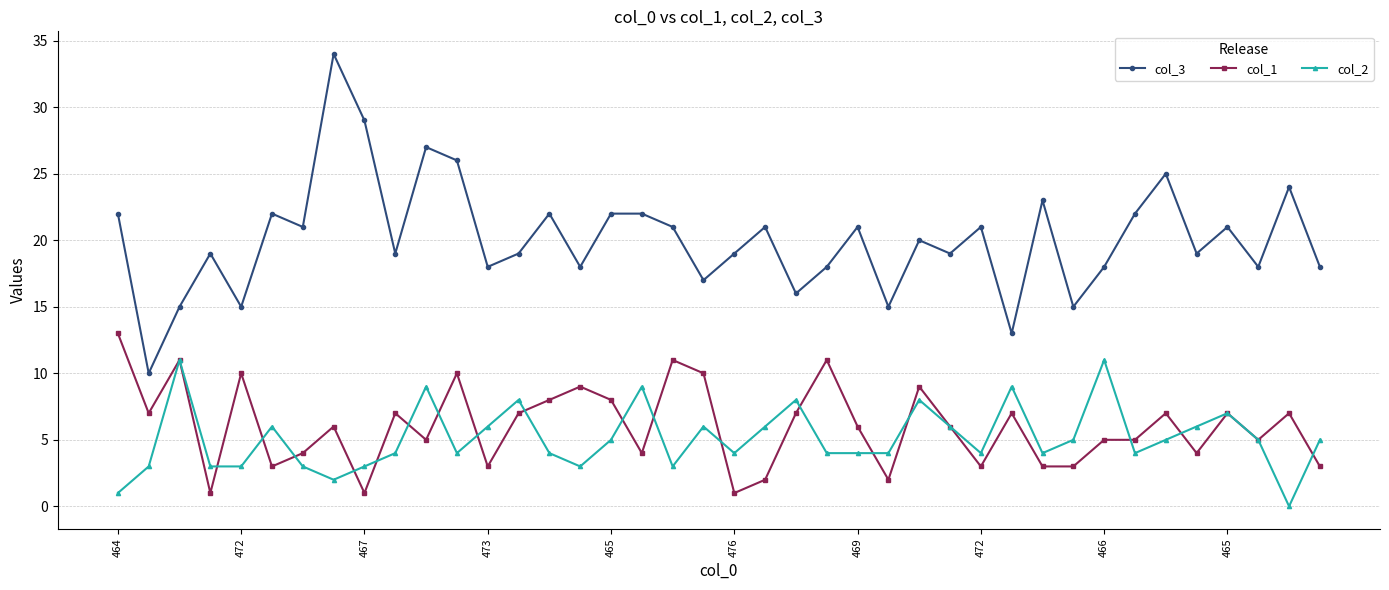

True or false: col_2 has more than 0 points higher than both neighbors.

True